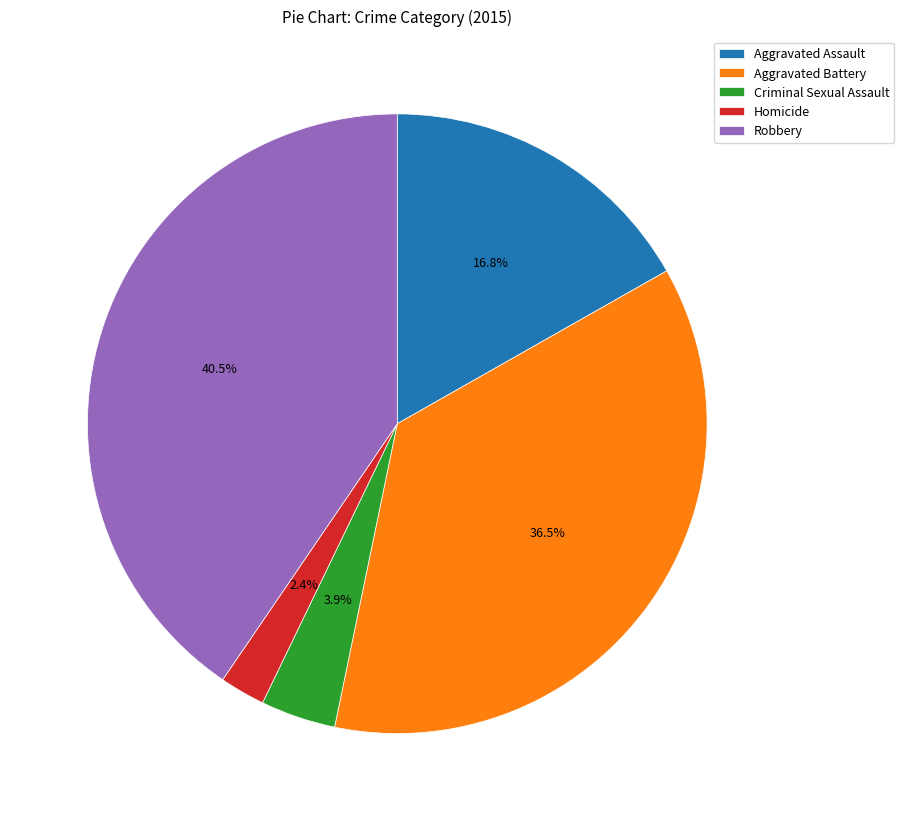

True or false: Criminal Sexual Assault accounts for 4% of the total.

True